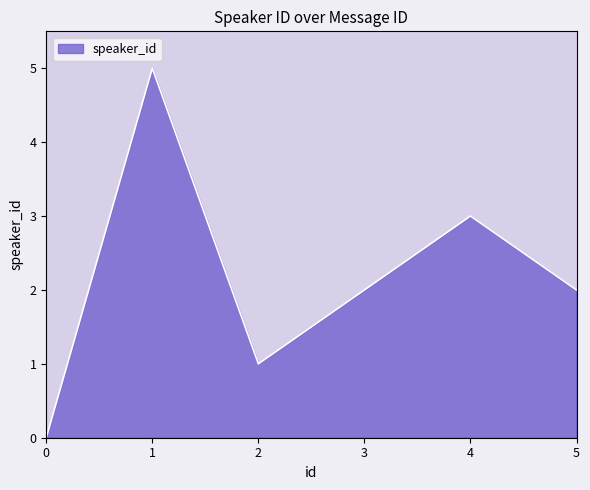

True or false: the data shows 1 at 3.

False